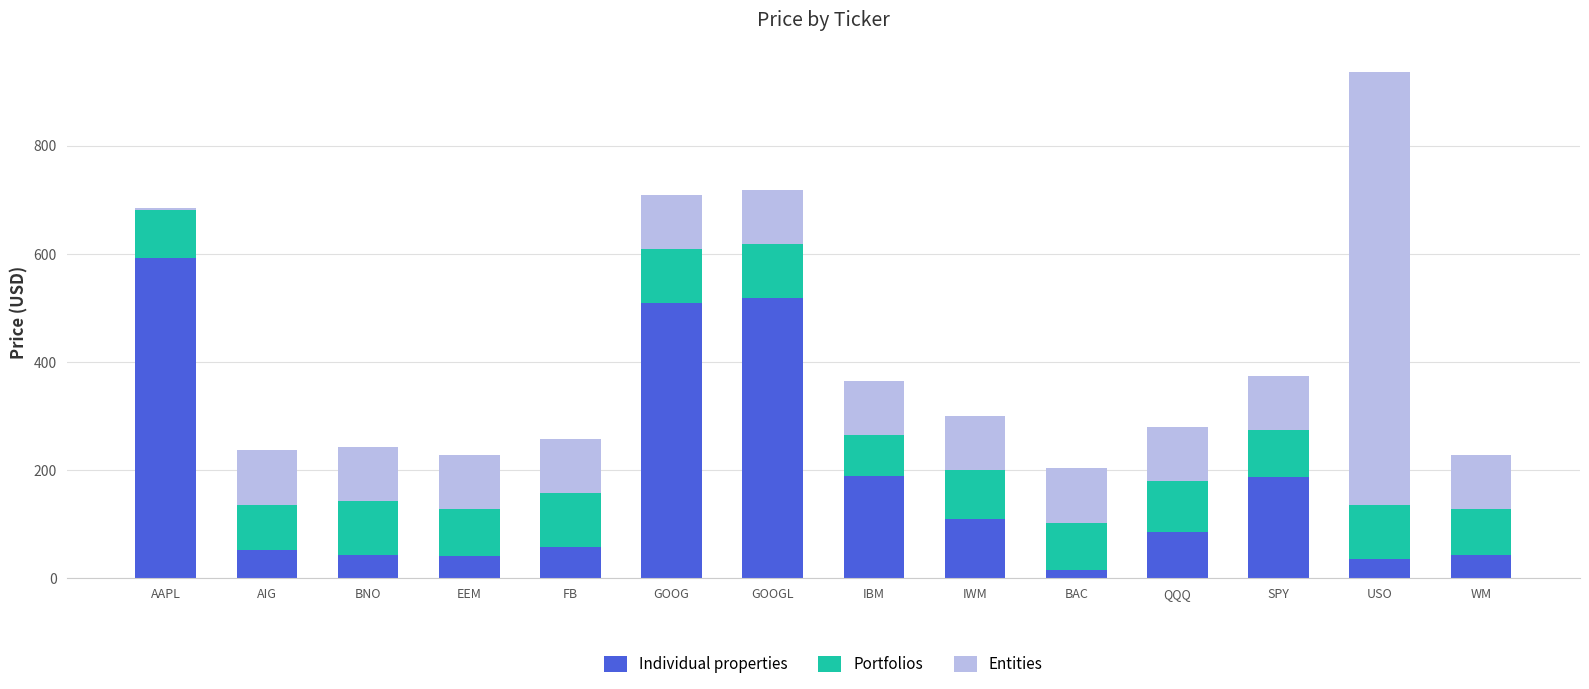

At which category is the sum across all series the highest?

USO